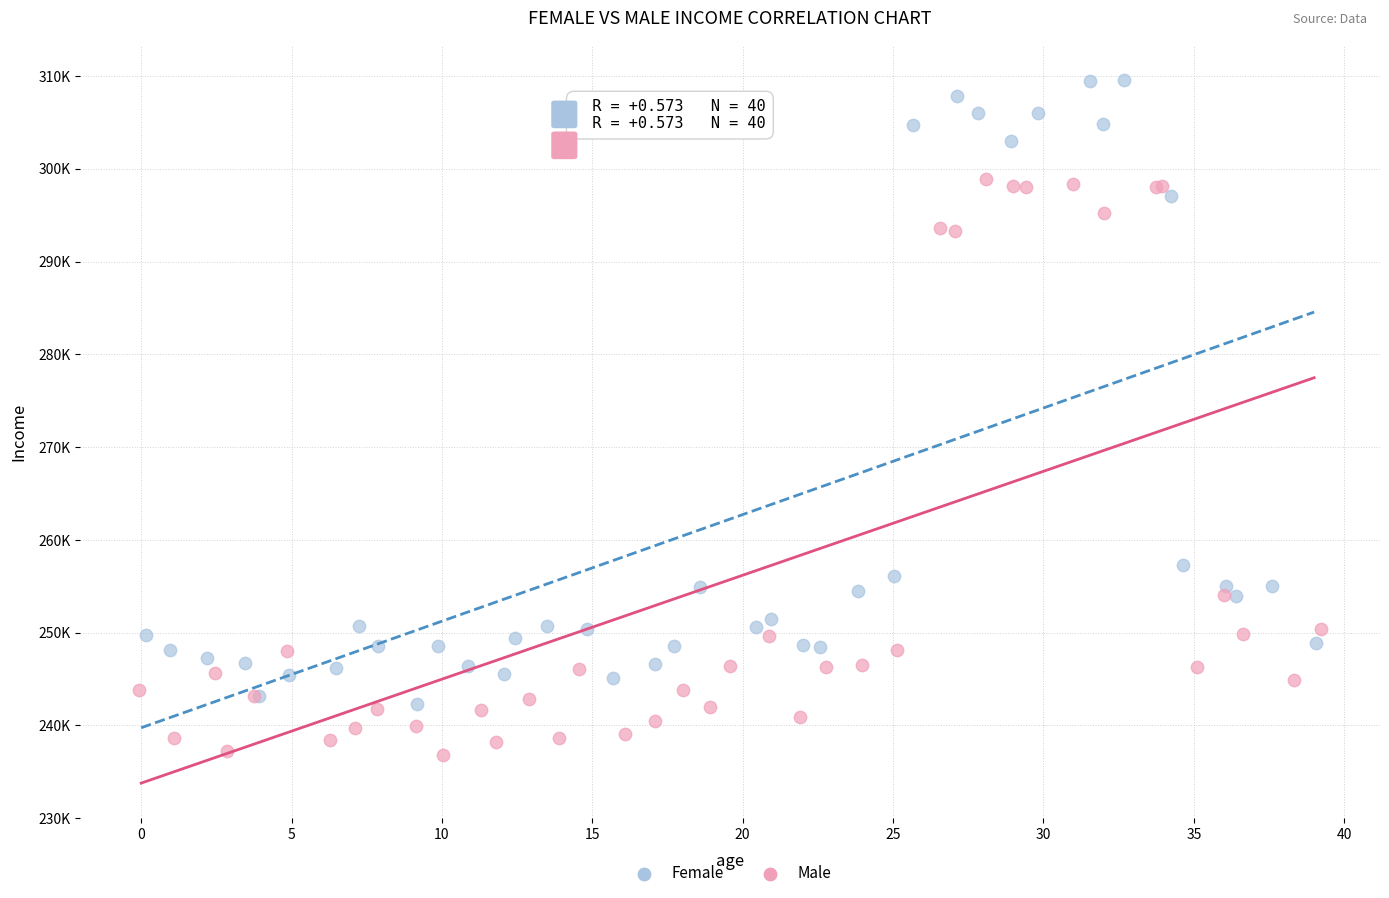

What are all the series names shown in the legend?

Female, Male